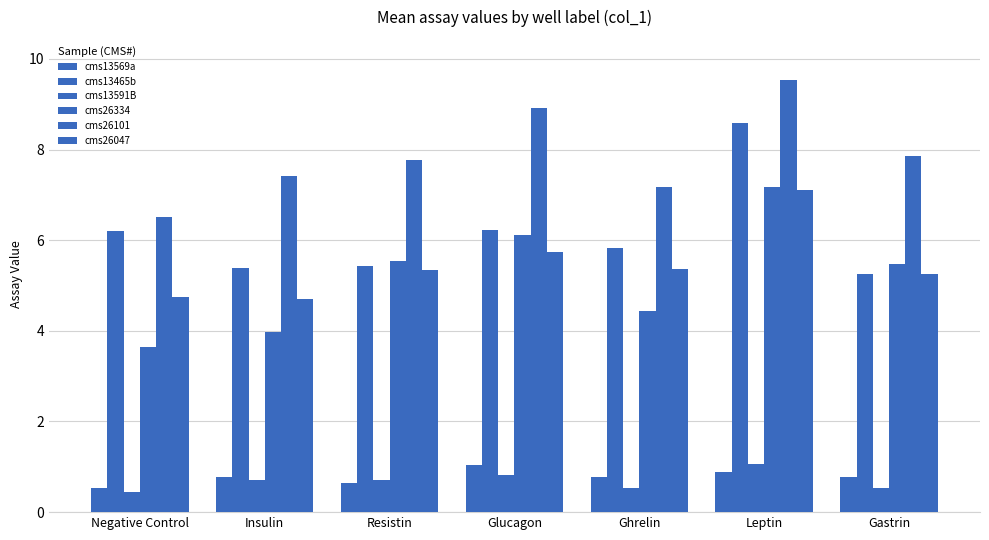

How many distinct data groups are displayed?

6